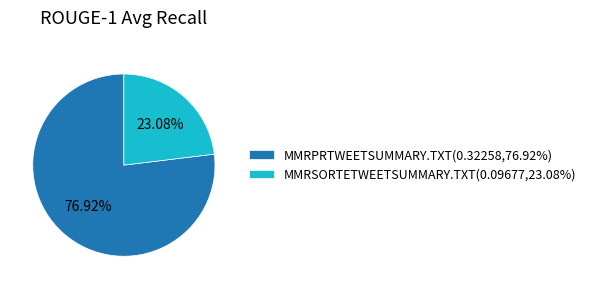

How many segments does this pie chart have?

2